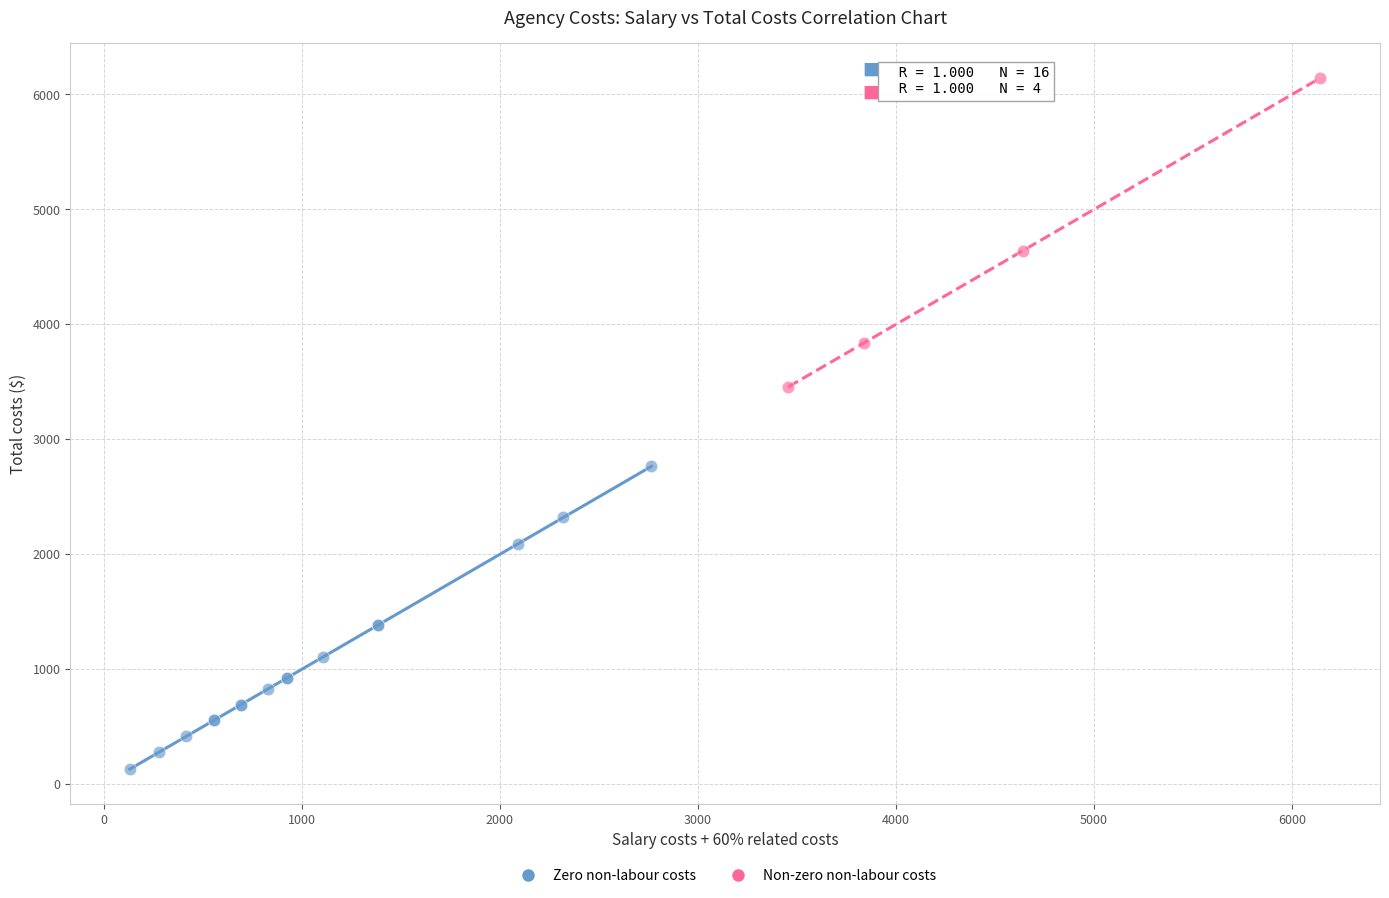

Which series reaches the maximum Y coordinate?

Non-zero non-labour costs